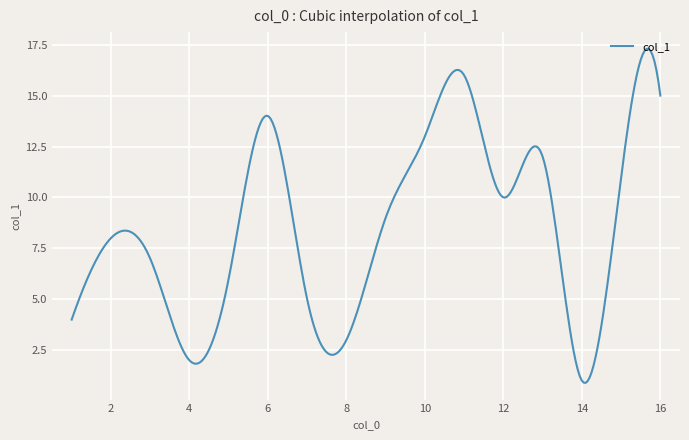

What is the smallest value displayed?

0.9